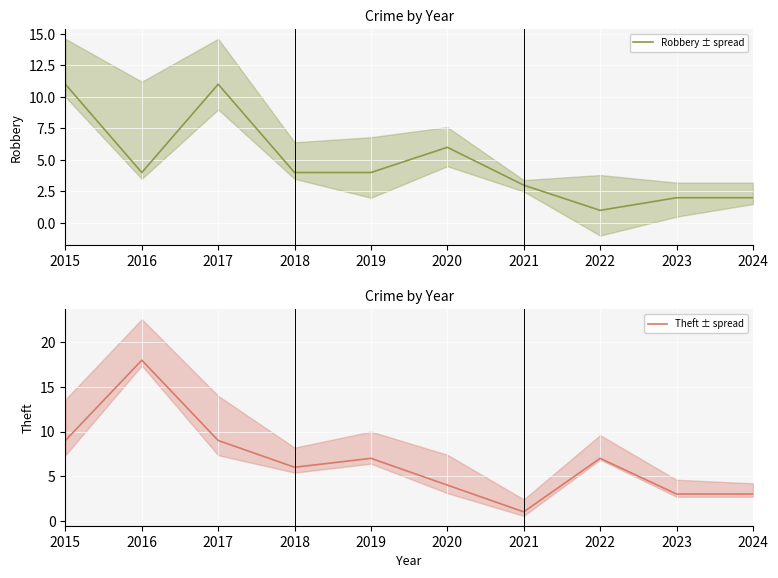

At which category is the sum across all series the highest?

2016